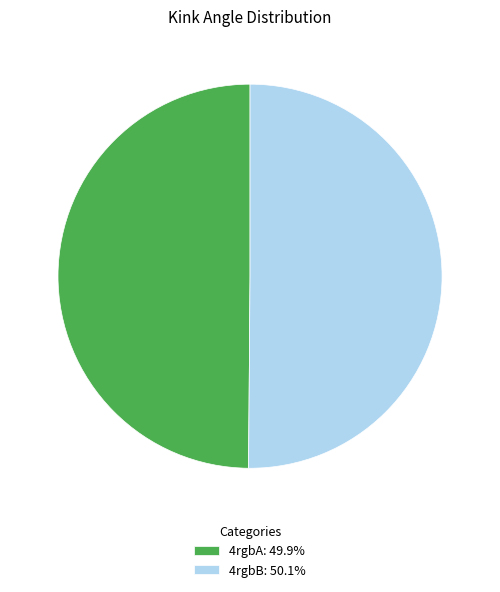

How many segments does this pie chart have?

2